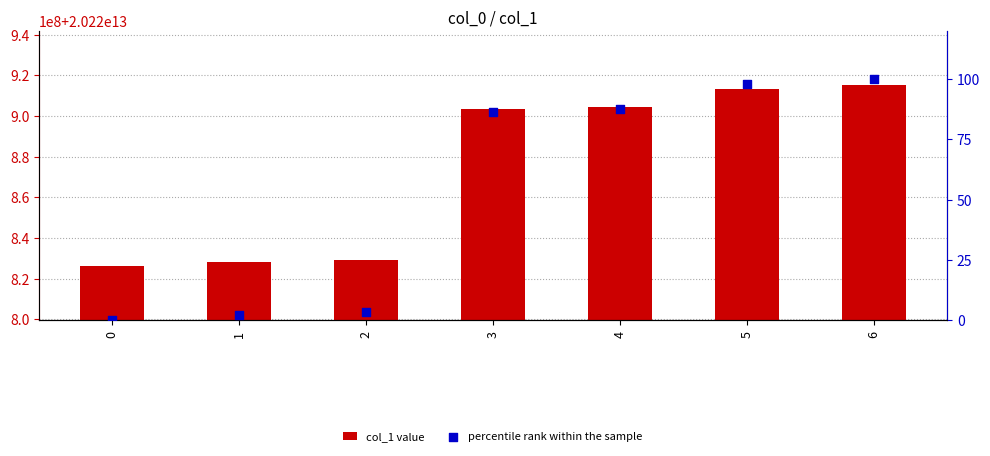

Which series reaches the maximum Y coordinate?

col_1 value